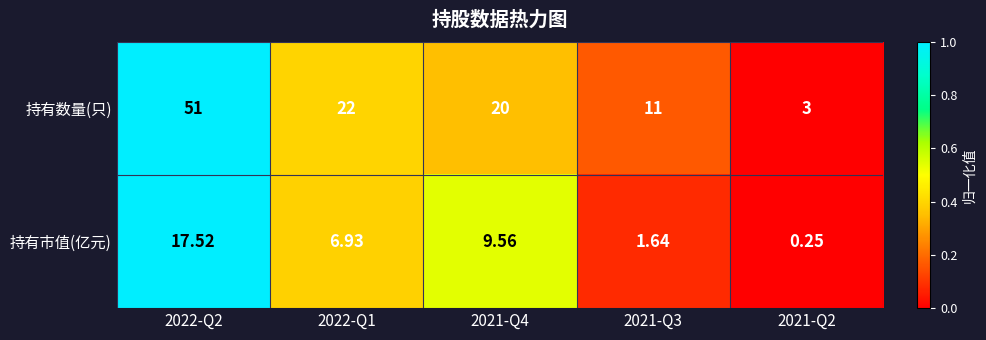

Between 2021-Q3 and 2021-Q2, which series saw the biggest shift?

持有数量(只)